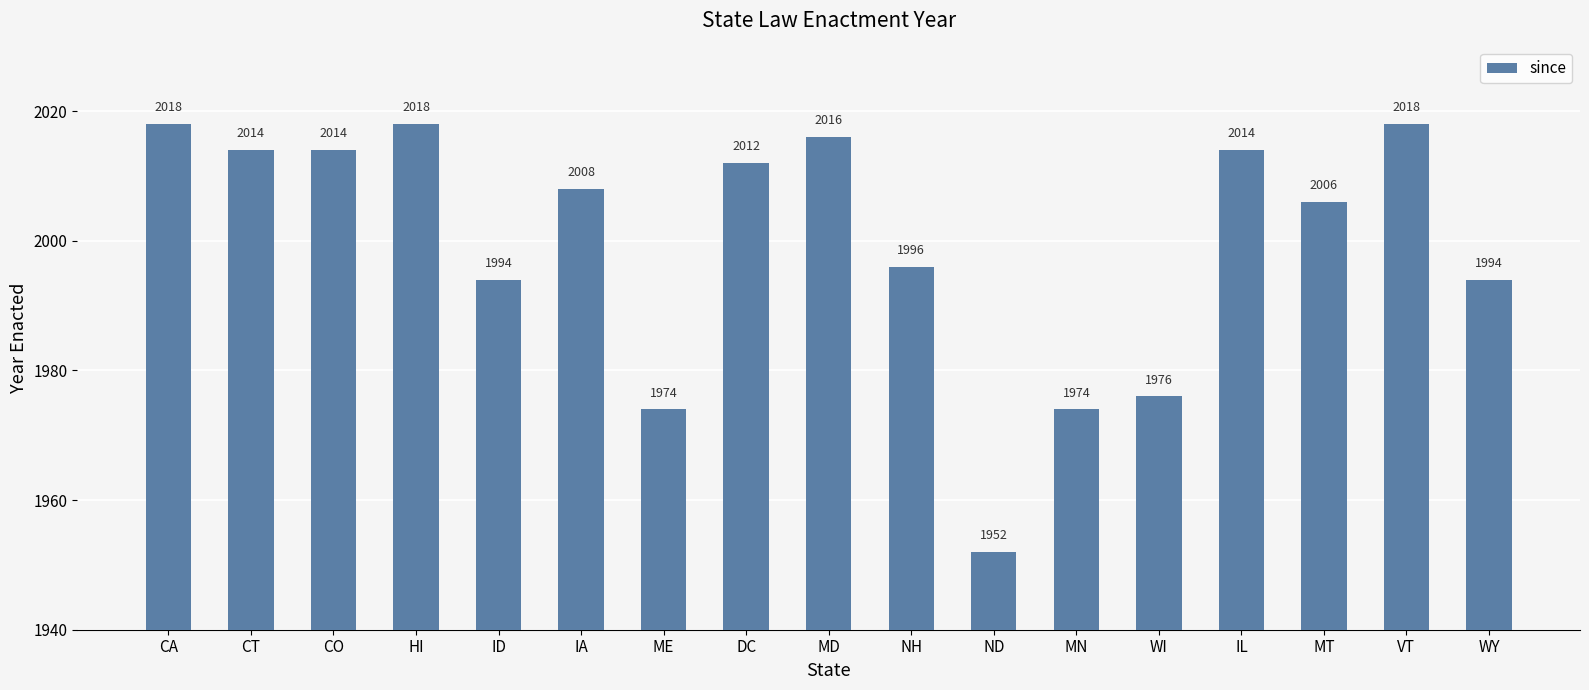

What position from the right is HI?

14